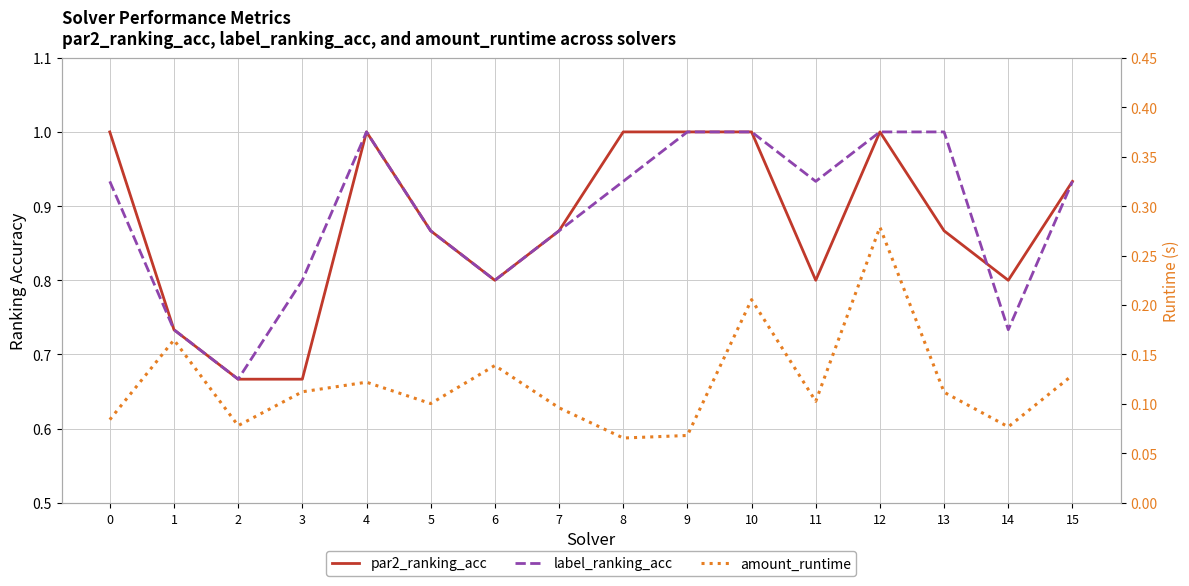

Rank the series by their maximum value, from highest to lowest.

par2_ranking_acc, label_ranking_acc, amount_runtime